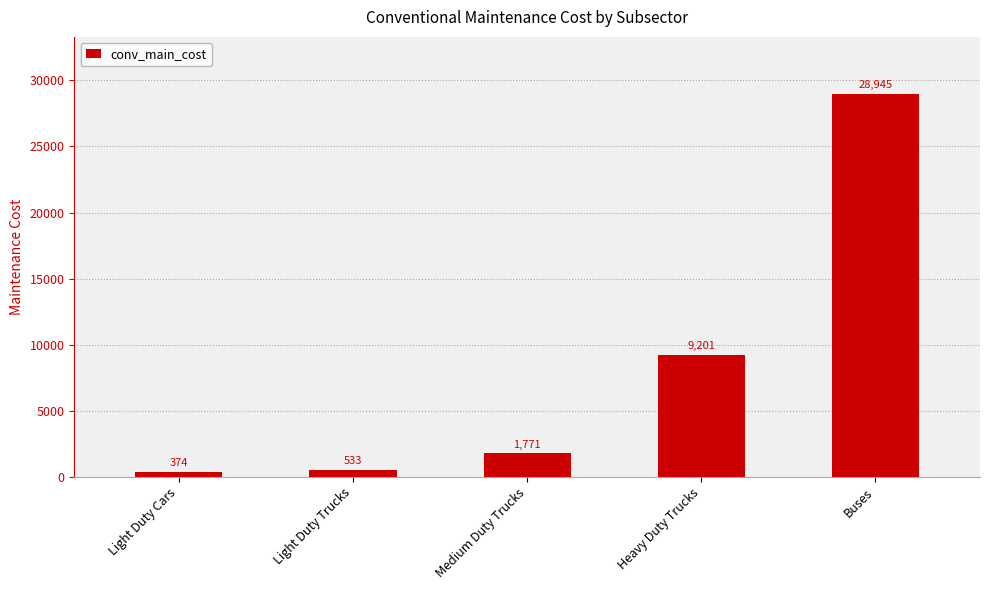

The value at Heavy Duty Trucks is 9201. True or false?

True